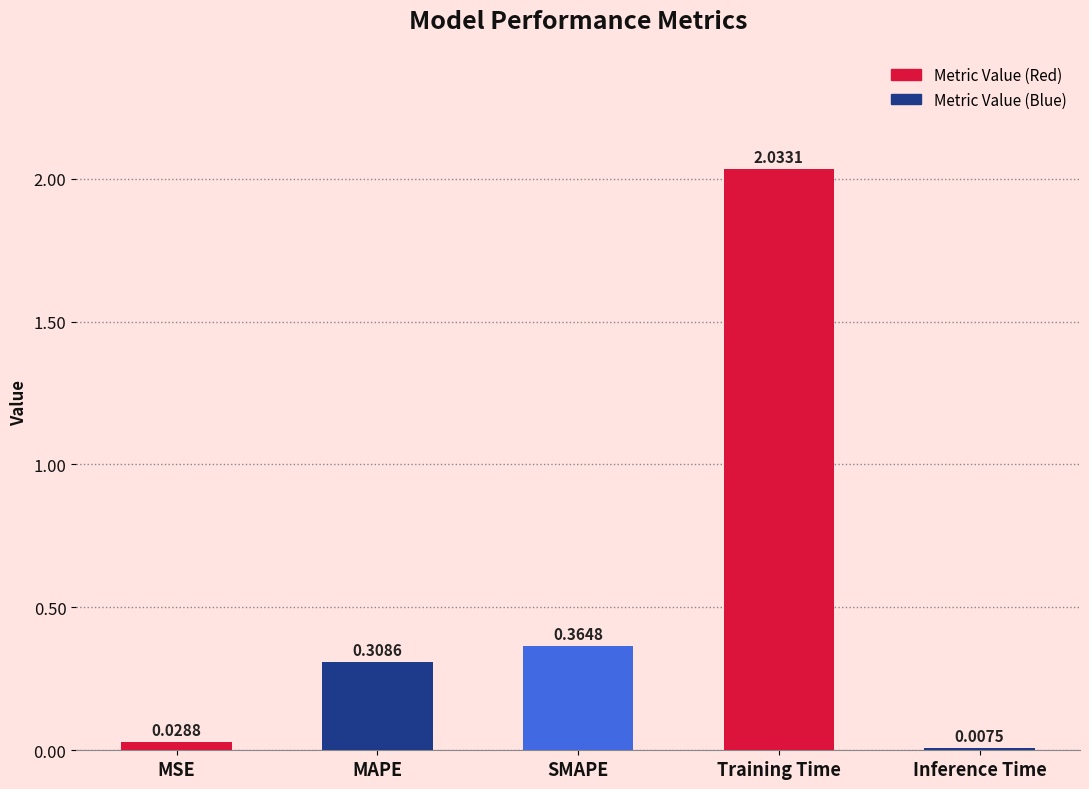

How many bars are there in total?

5